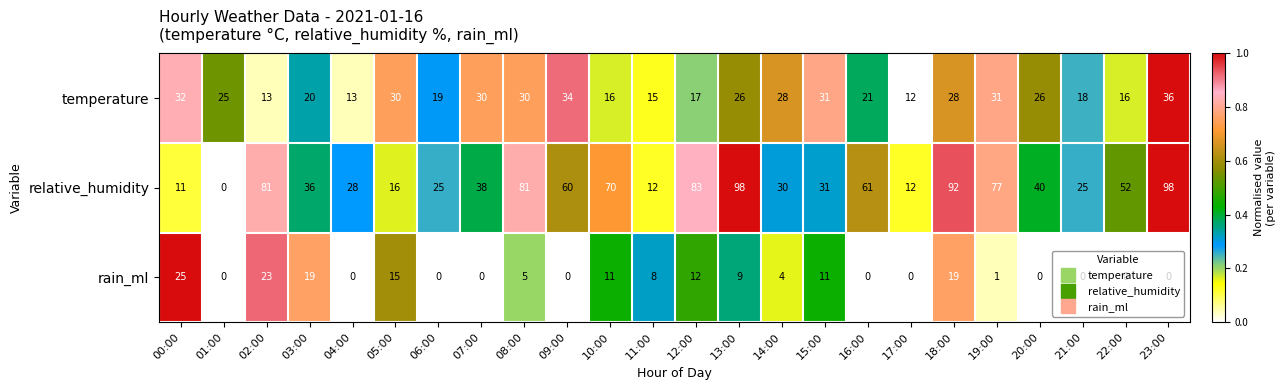

At how many categories does at least one series exceed 43?

11